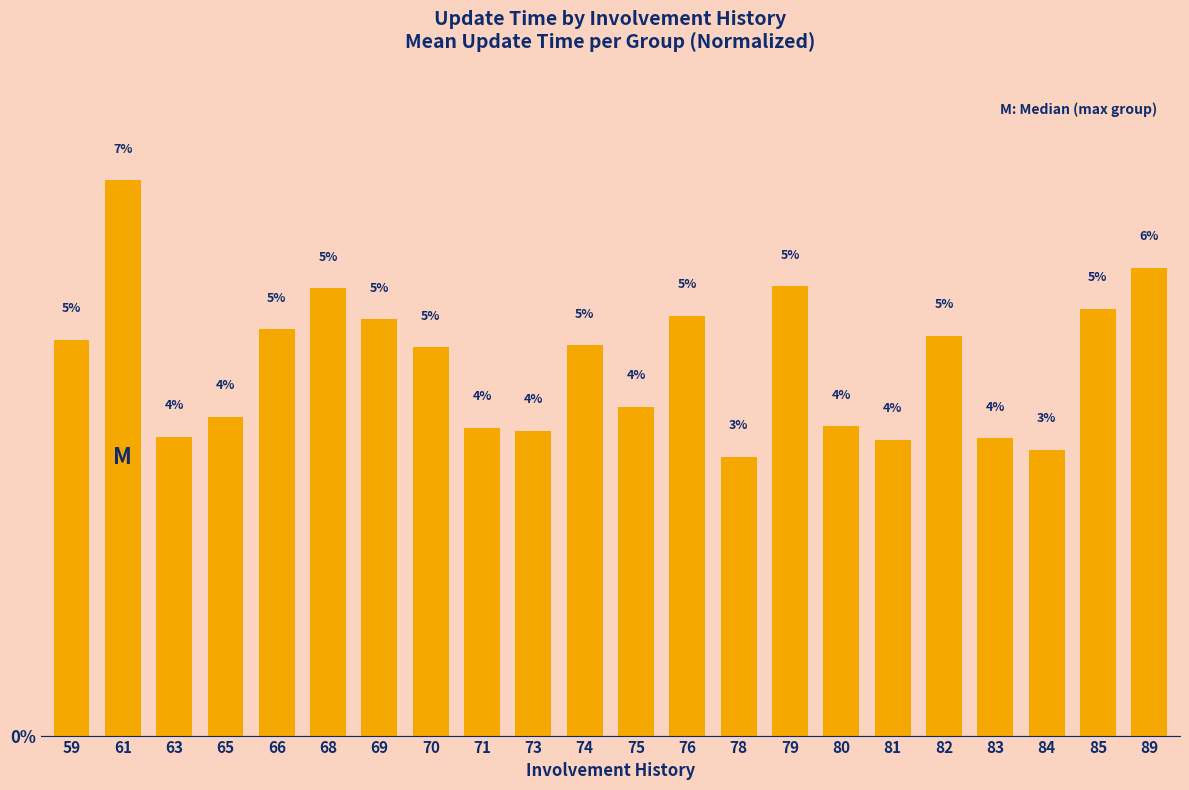

At which category does the chart reach its peak across all series?

61